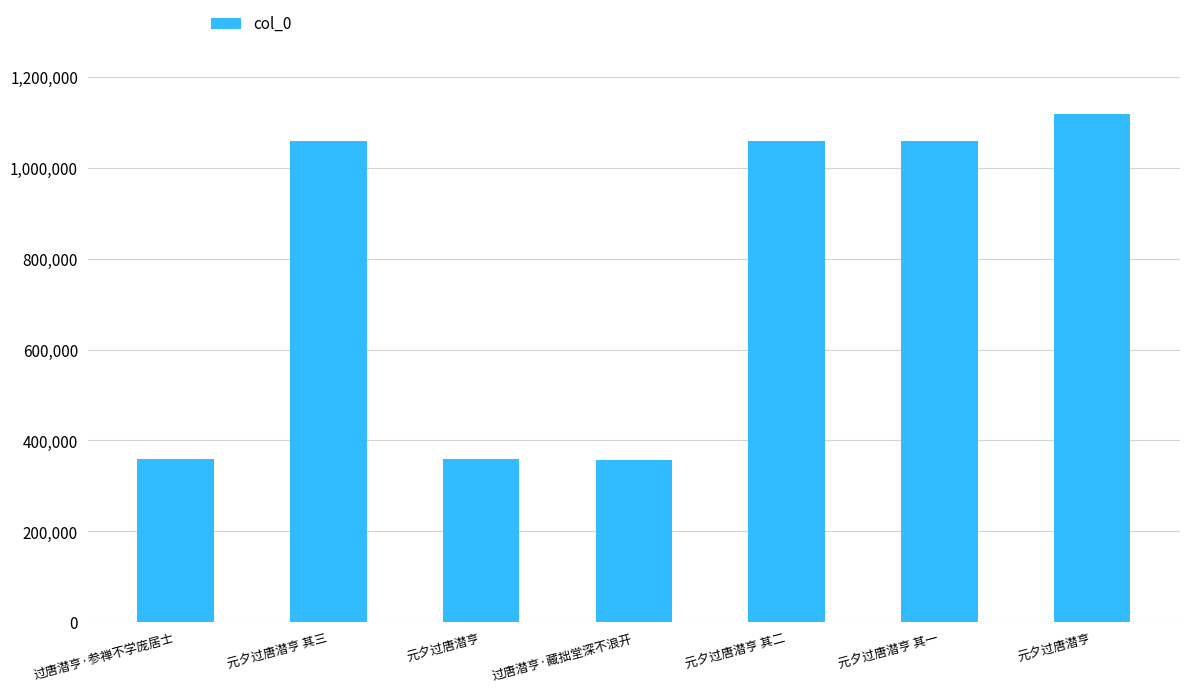

Count the number of data series in this chart.

1